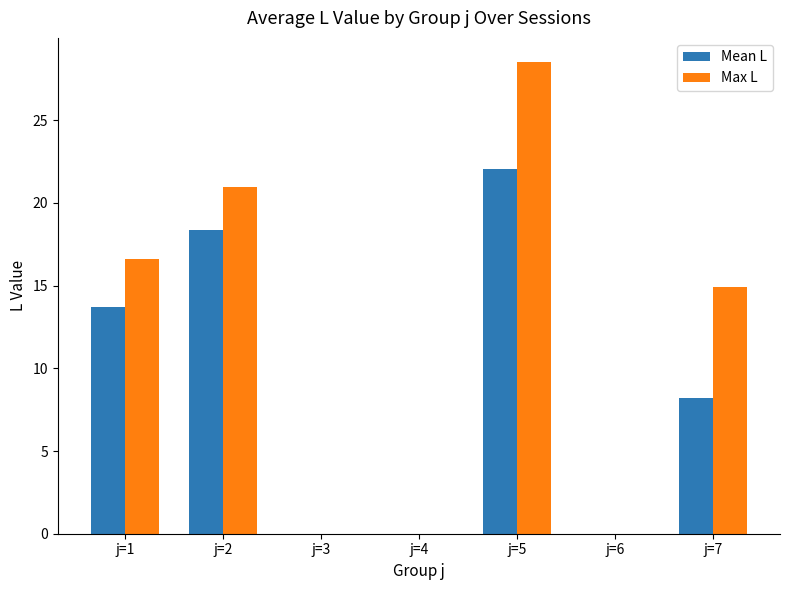

What is the sum of the Max L values at j=1 and j=5?

45.2